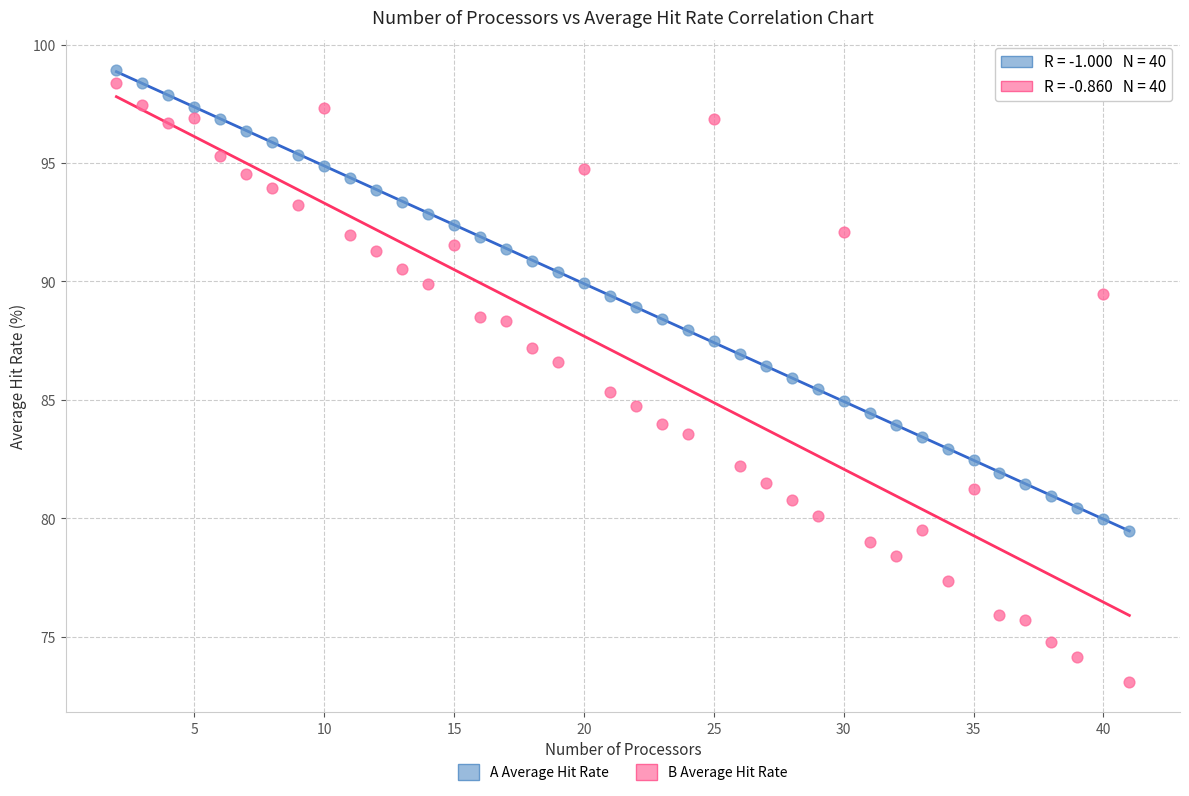

Across all data points, what is the range of Y values (max minus min)?

25.8